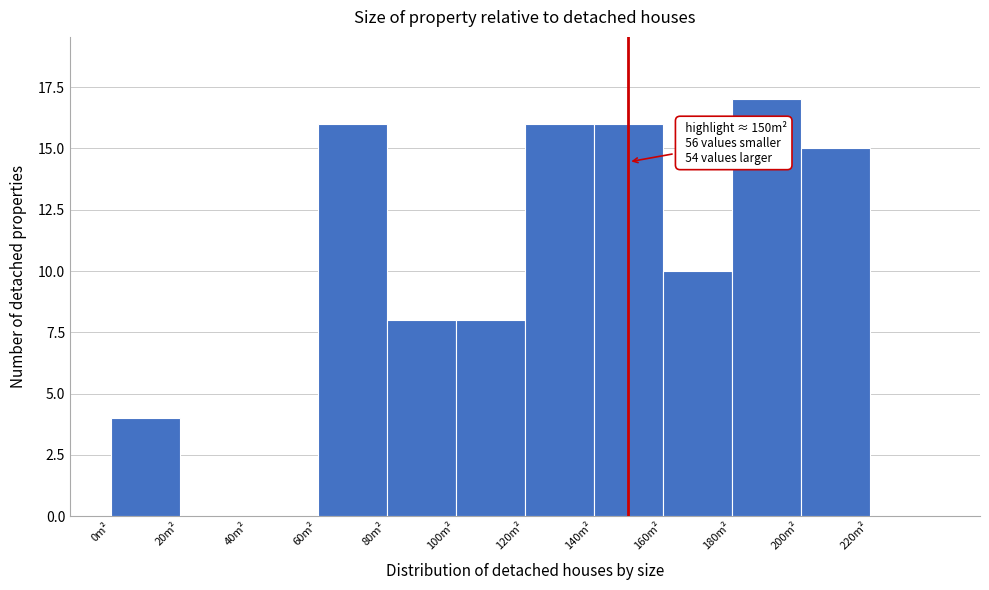

Over which range of the x-axis is the bar tallest?

180 to 200